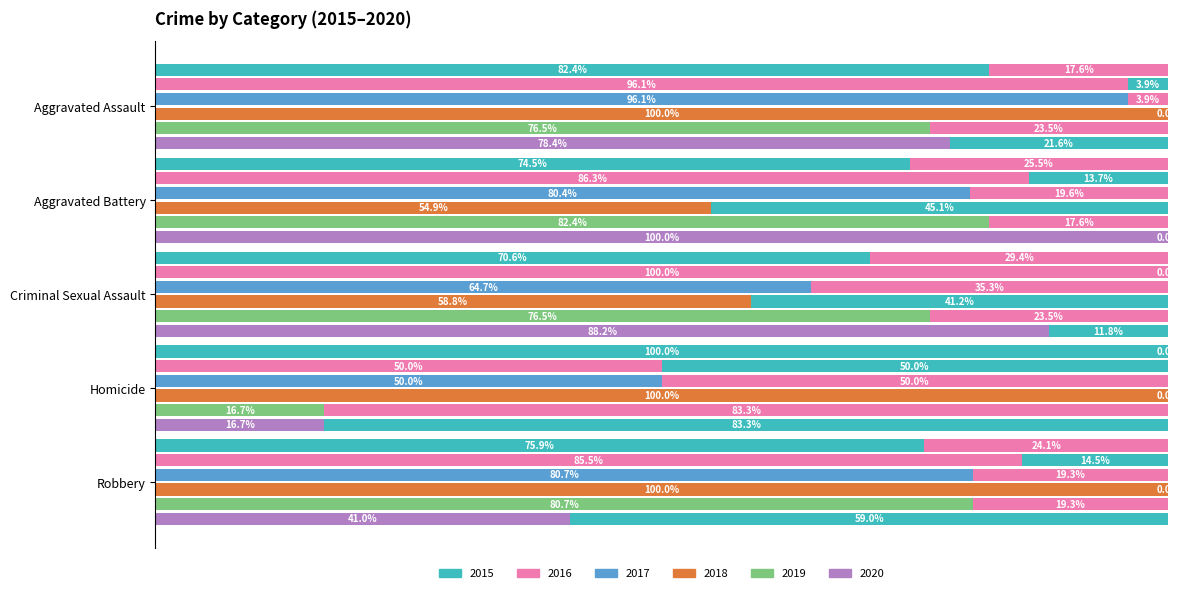

What is the label of the 1st bar from the right?

Robbery